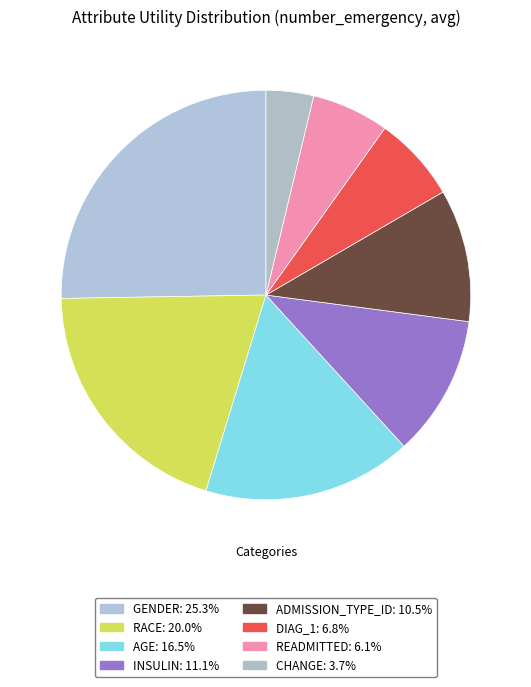

Count the number of slices in the pie.

8